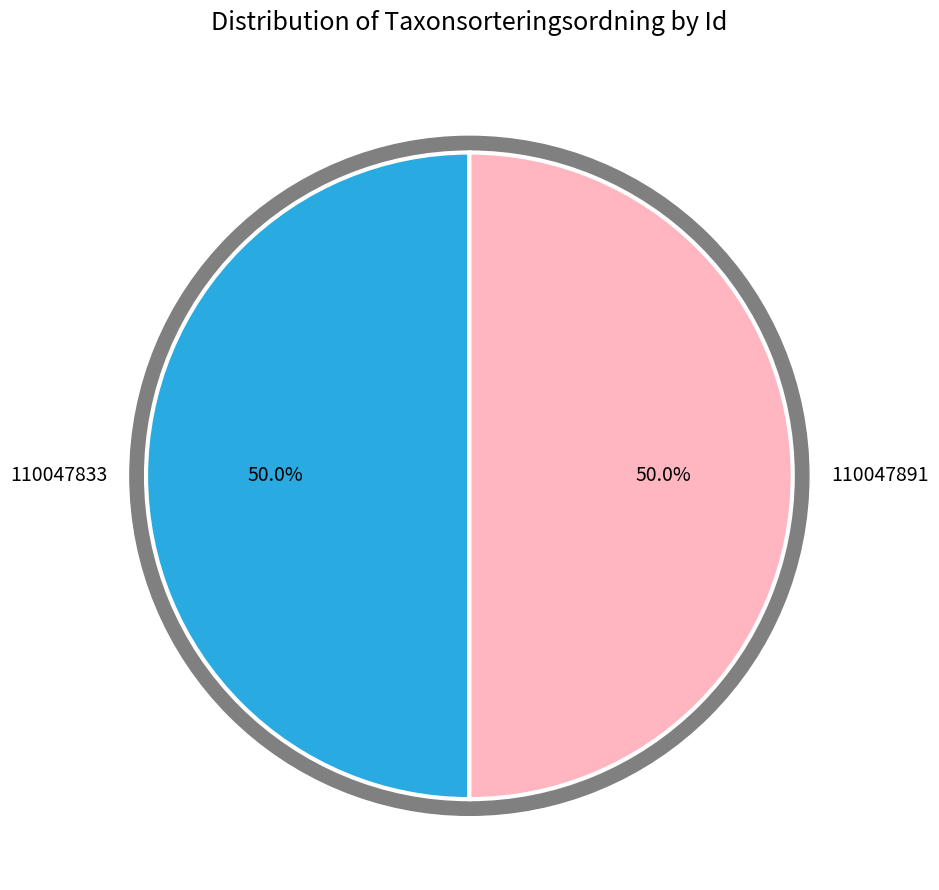

Which slice is the smallest?

110047833